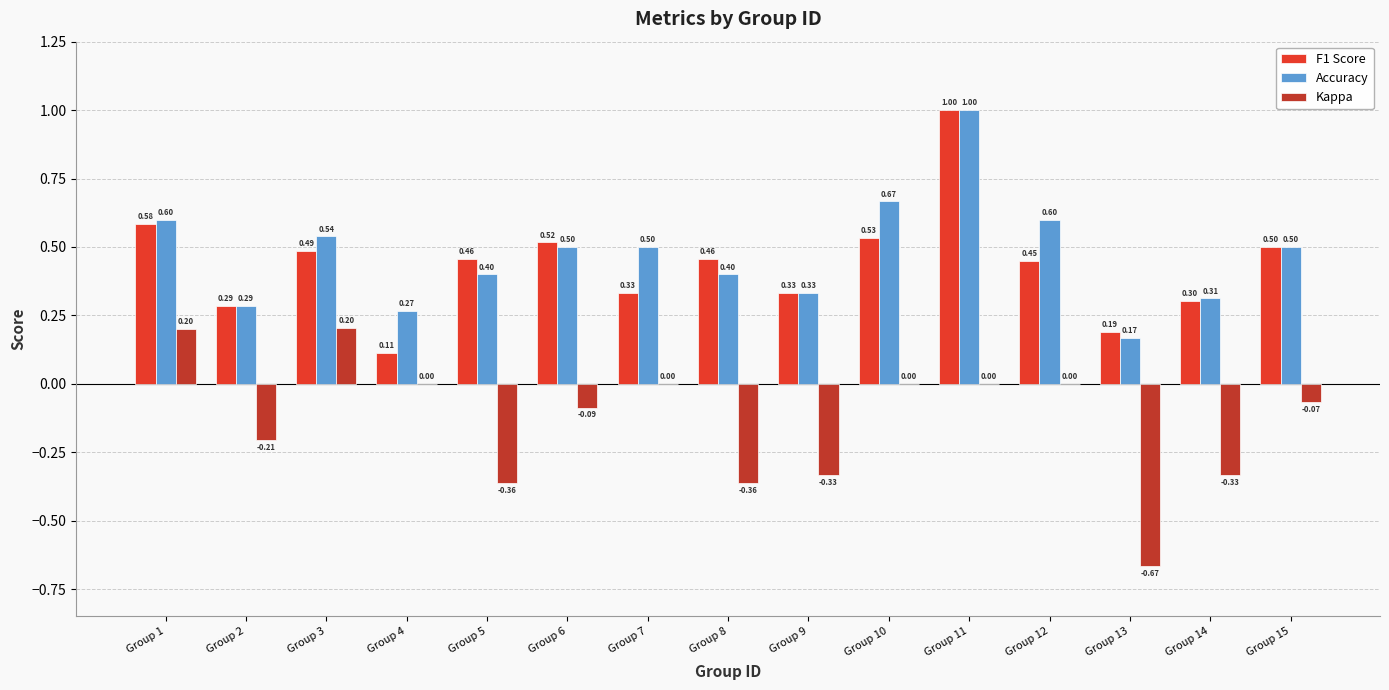

Between Group 2 and Group 4, which series saw the biggest shift?

Kappa